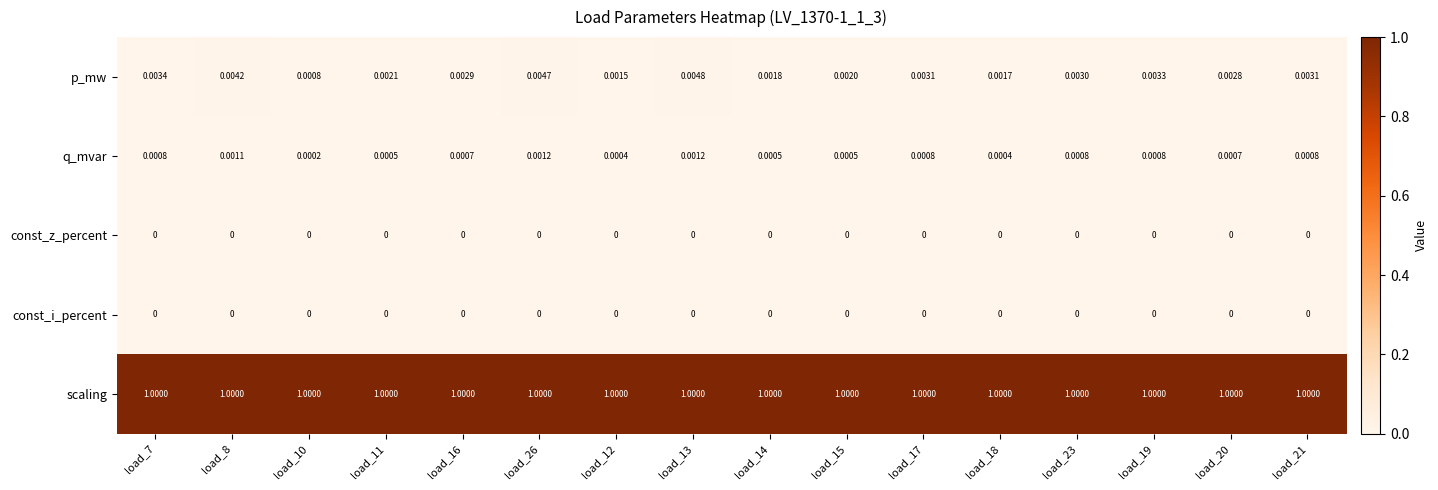

Is the value of p_mw at load_8 greater than the value of scaling at load_18?

No